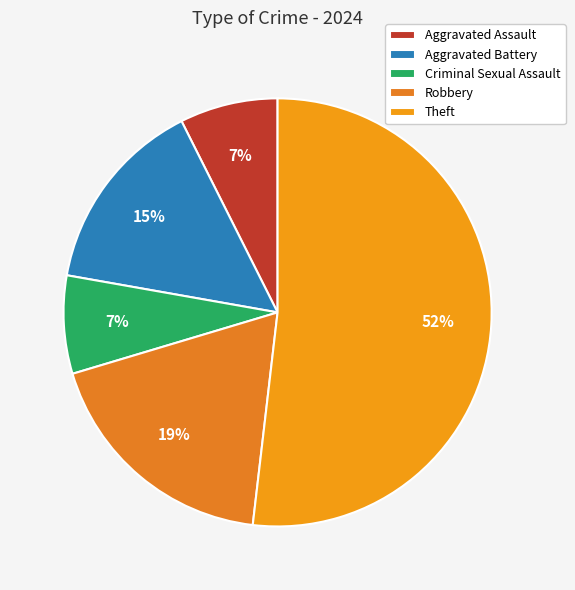

True or false: Criminal Sexual Assault accounts for 18% of the total.

False